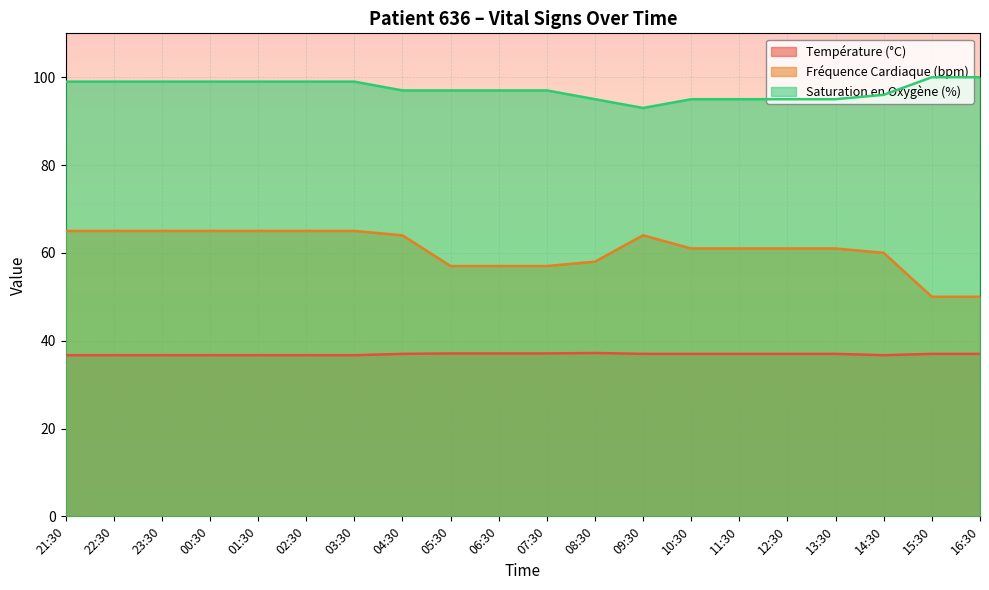

At how many categories does at least one series exceed 87?

20